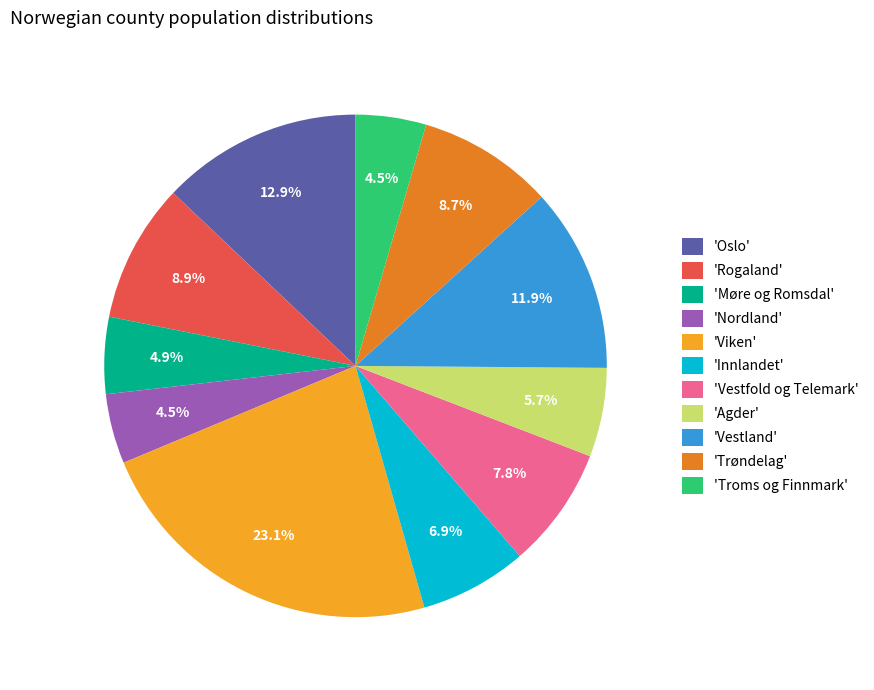

How many slices are in this pie chart?

11